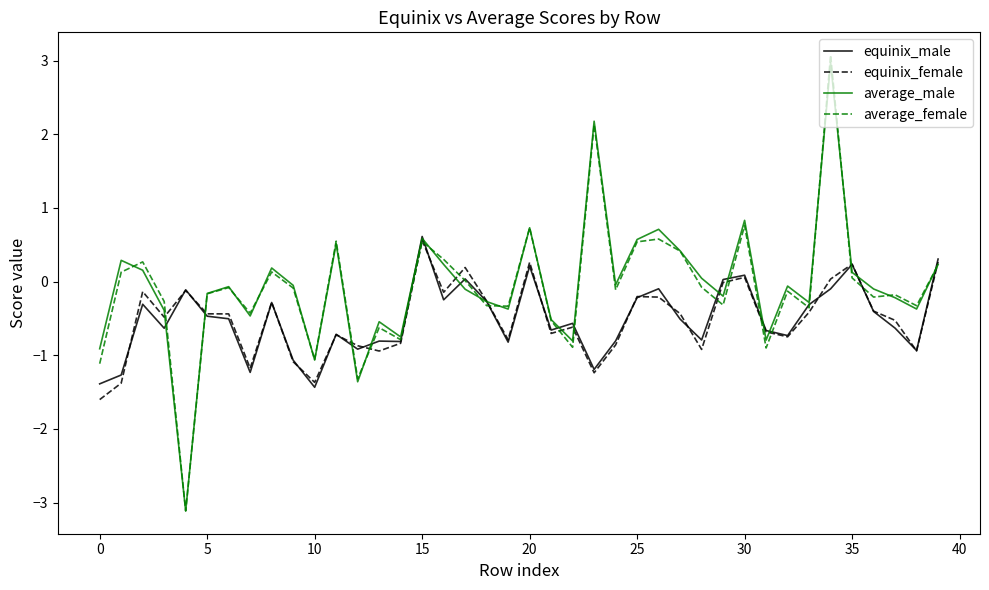

How many positive values does the average_male series have?

16